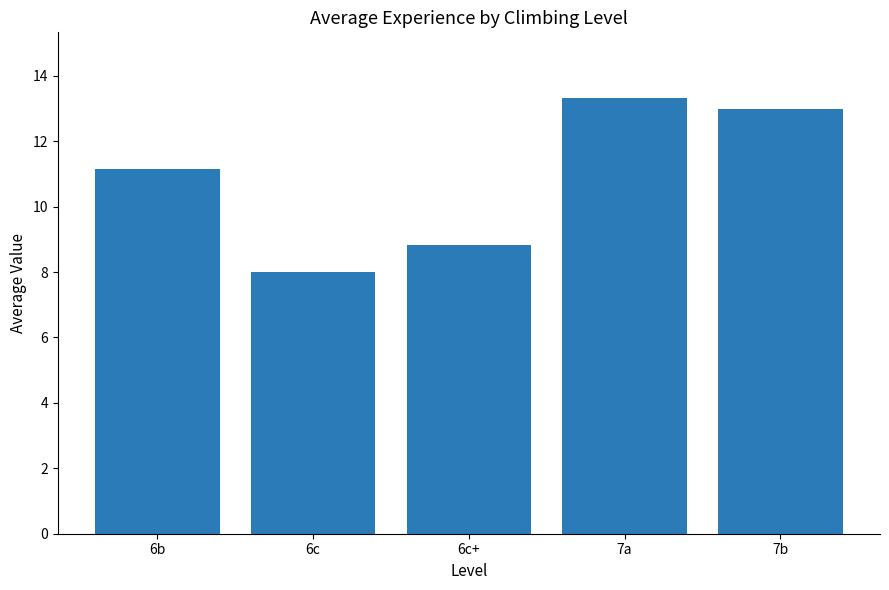

Count the number of data series in this chart.

1